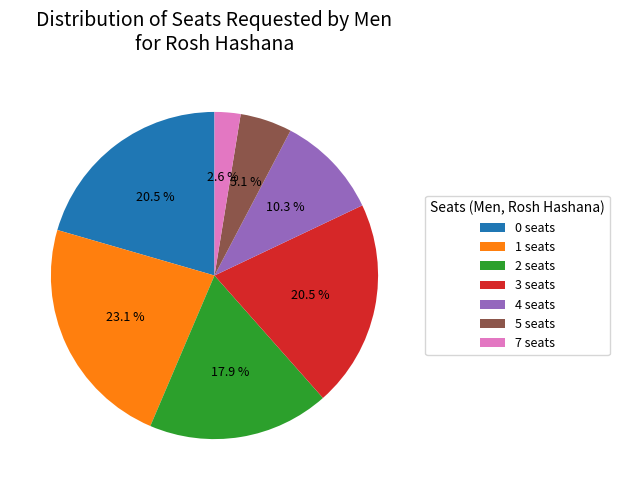

Between 7 seats and 3 seats, which is larger?

3 seats